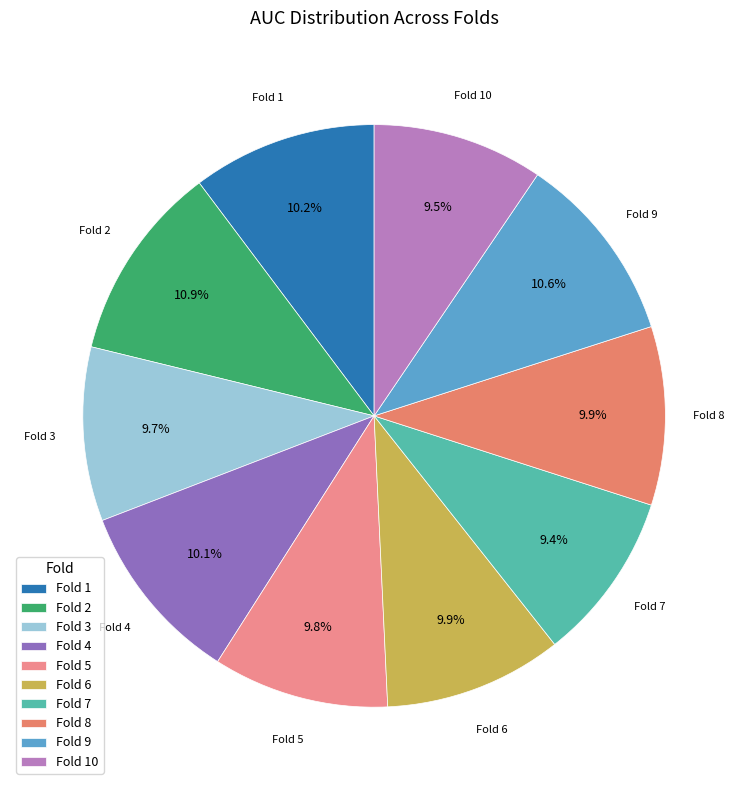

To the nearest percent, what percentage of the pie is Fold 3?

10%